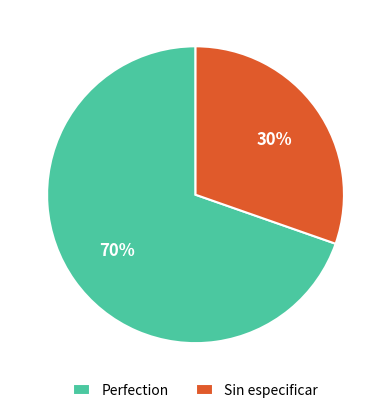

The Perfection slice represents 70% of the pie. True or false?

True